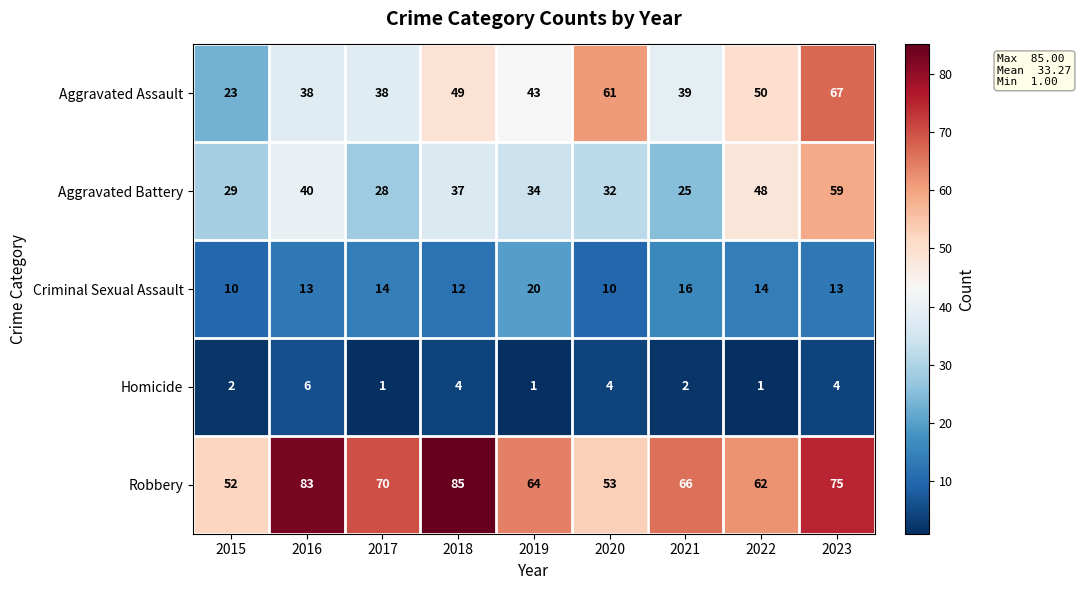

At which label is Aggravated Assault closest to 45?

2019